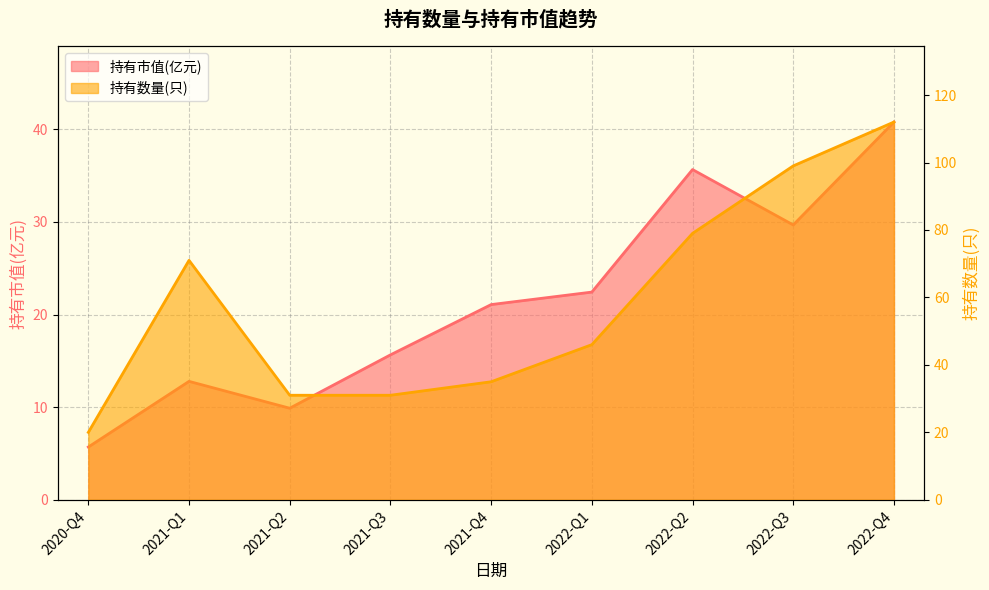

Count the number of data series in this chart.

2